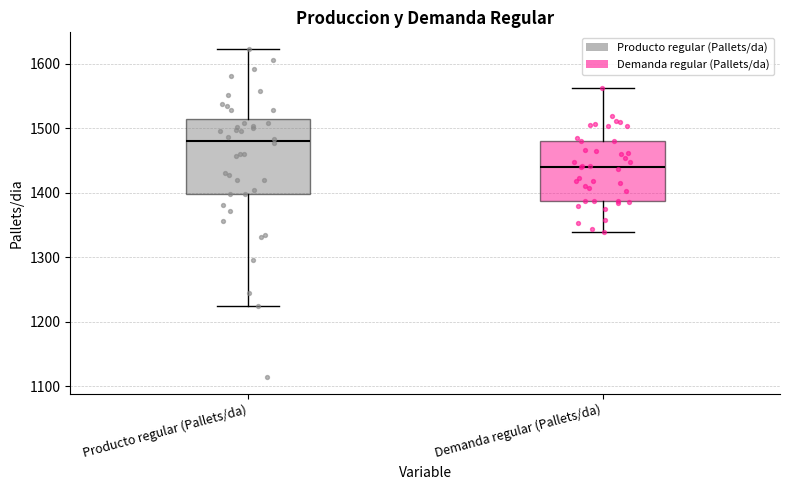

Reading left to right, transcribe this box plot: for each box, give where its median line is, the range the box spans, and where its two whiskers end, as read against the y-axis. The values are not printed on the chart, so give them approximately, as read against the axis.

Producto regular (Pallets/da): median 1480, box 1400 to 1510, whiskers 1230 to 1620
Demanda regular (Pallets/da): median 1440, box 1390 to 1480, whiskers 1340 to 1560